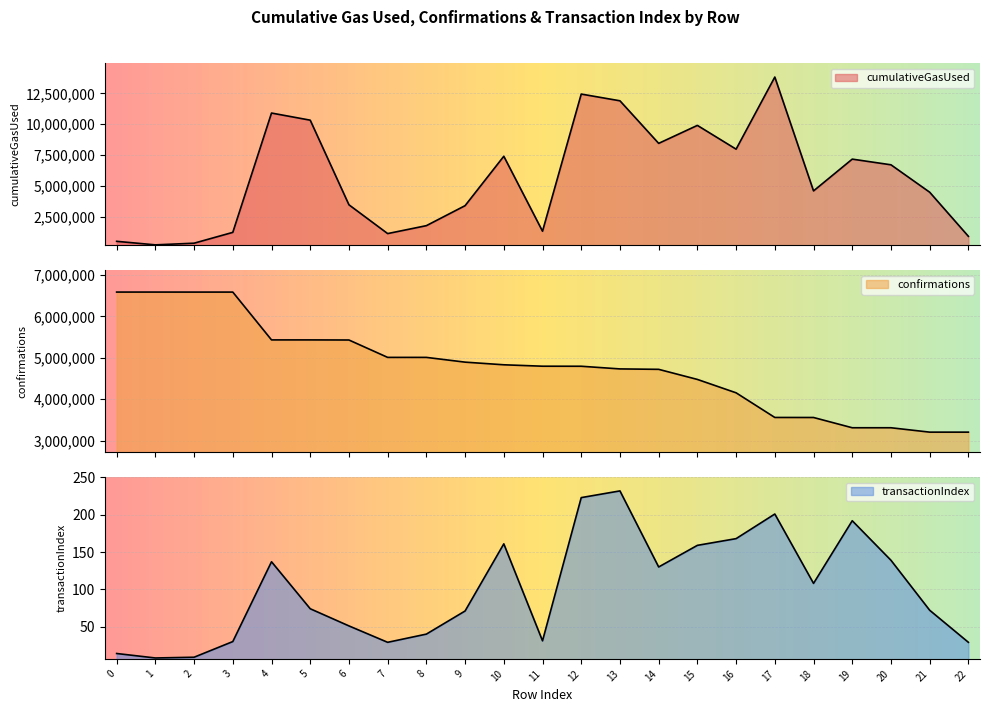

Rank the series by their maximum value, from lowest to highest.

transactionIndex, confirmations, cumulativeGasUsed